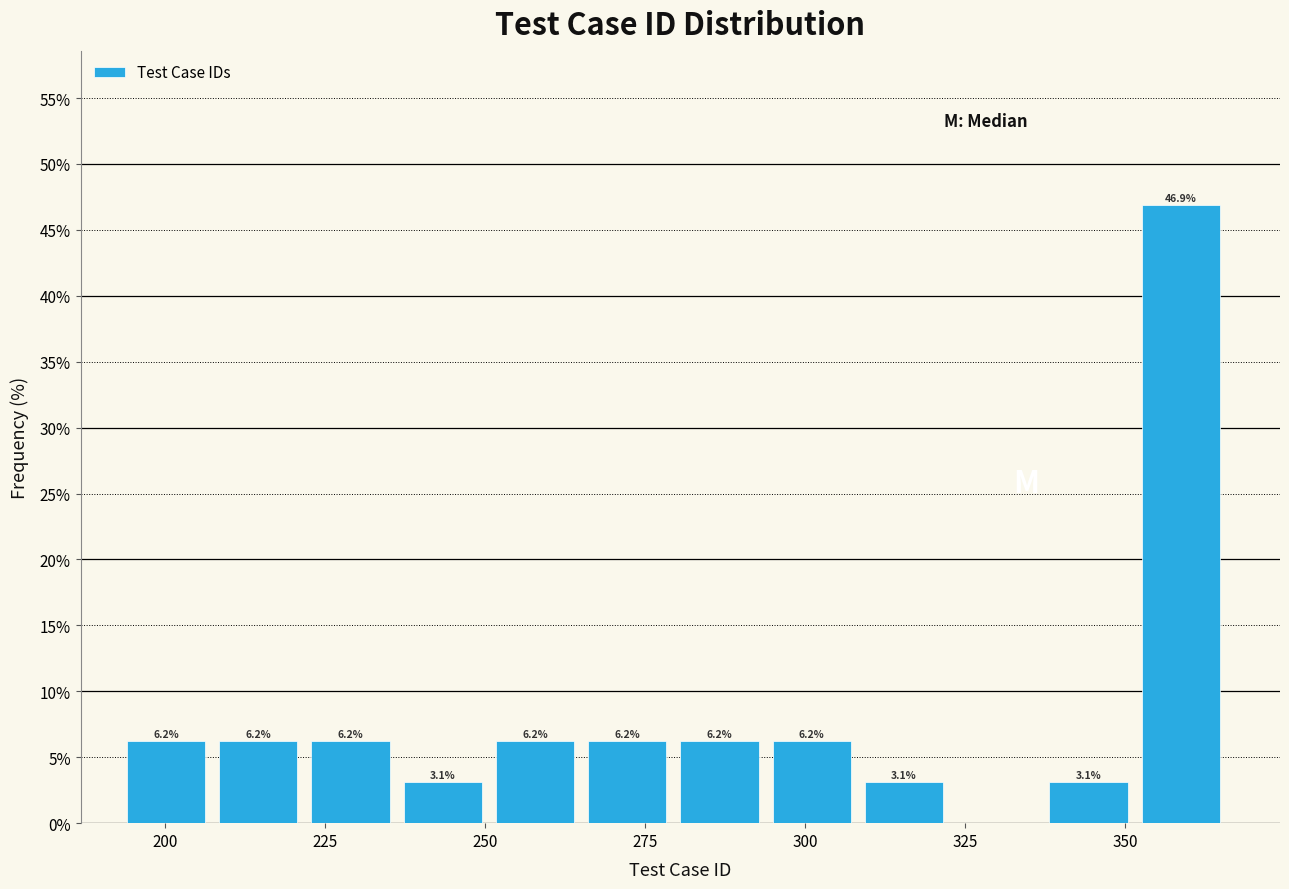

Read against the x-axis, roughly where is the centre of the tallest bar?

360